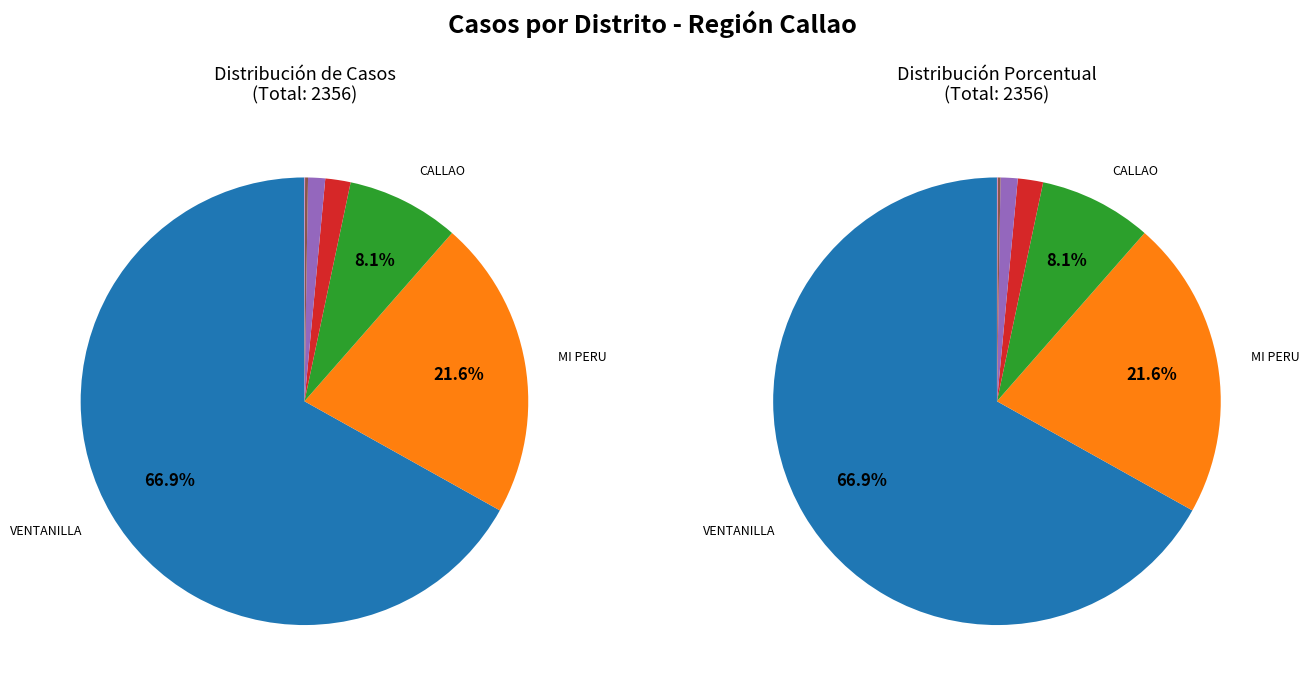

Which has a higher value, MI PERU or CARMEN DE LA LEGUA REYNOSO?

MI PERU